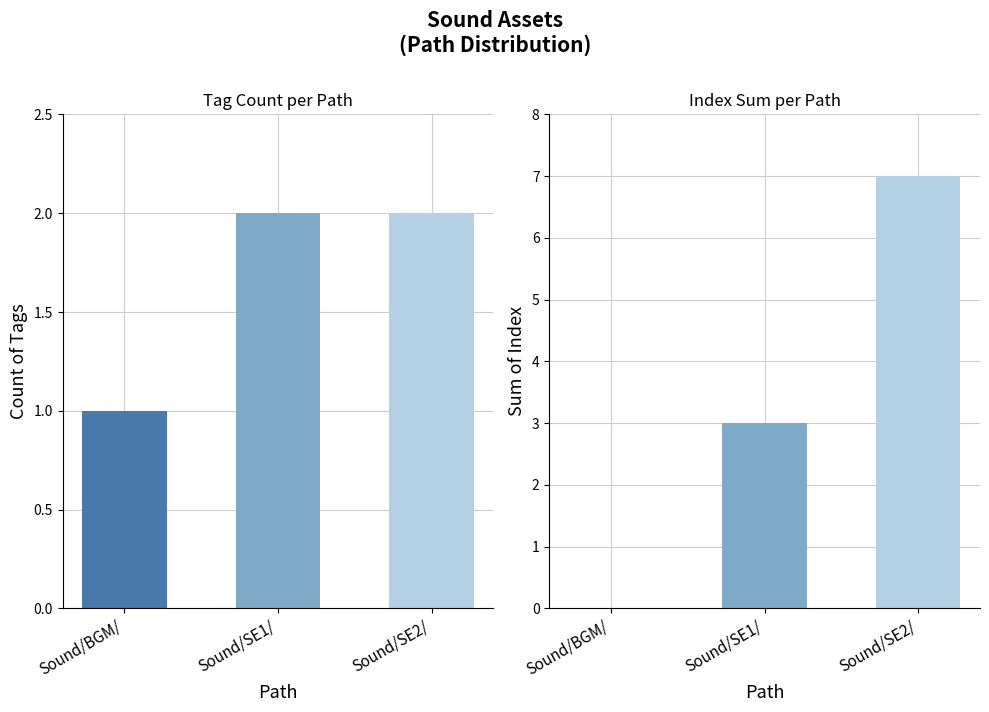

Does the chart contain any negative values?

No